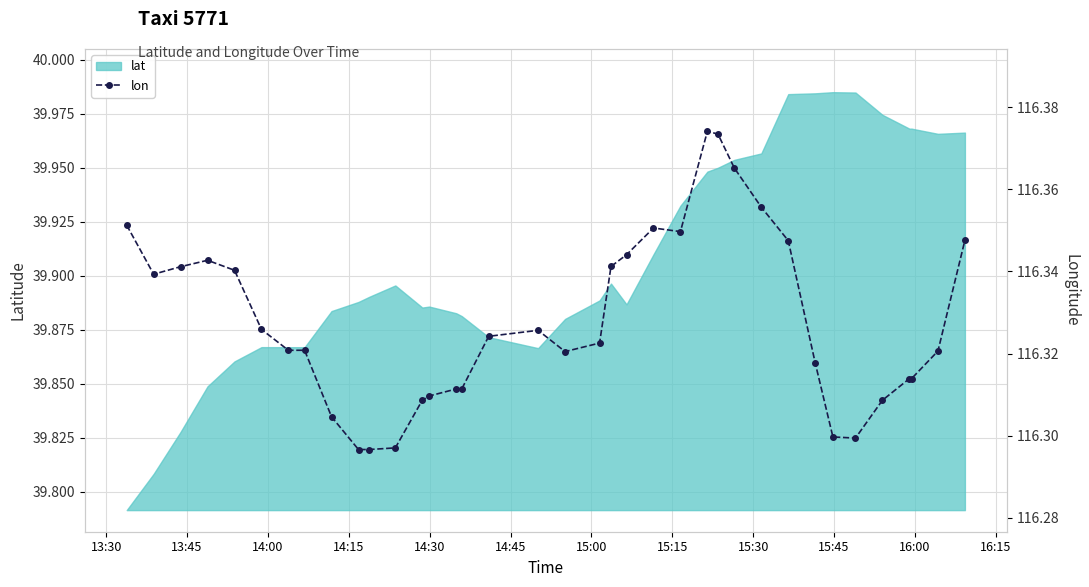

What is the sum of all values?

4304.1